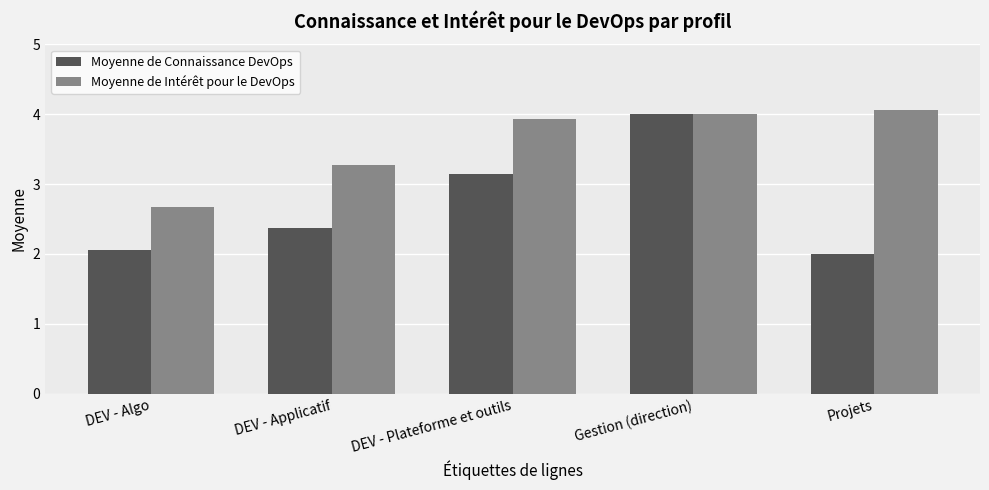

Count the number of categories in the chart.

5